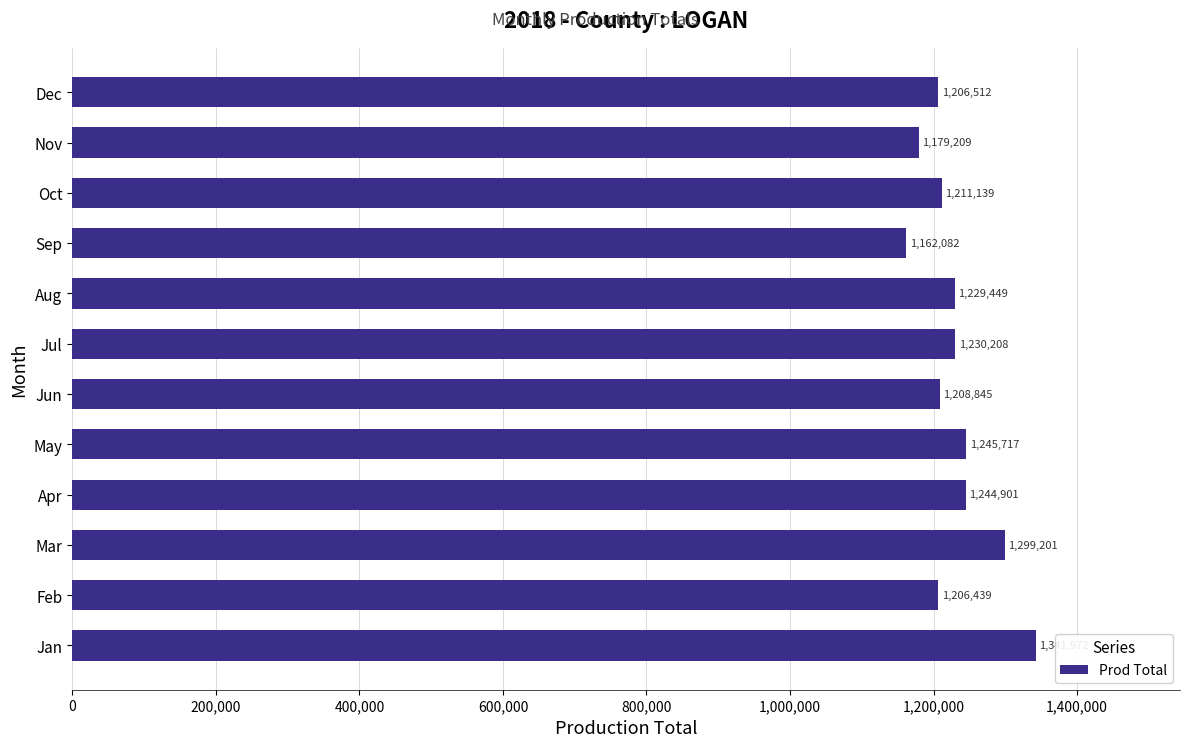

What is the sum of all values?

14765674